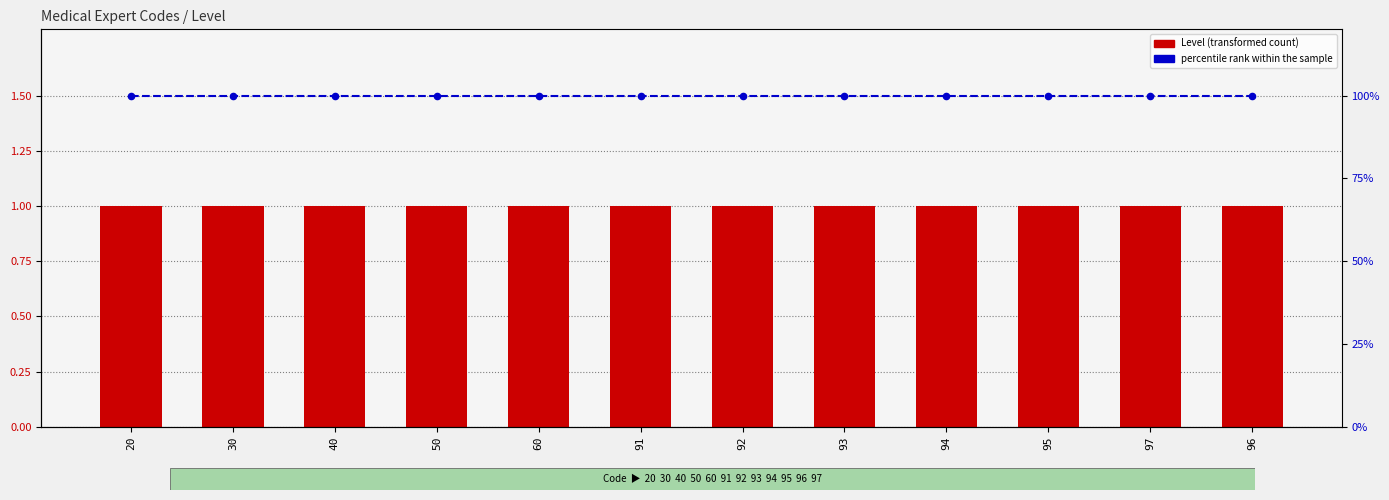

What are all the series names shown in the legend?

Level (transformed count), percentile rank within the sample